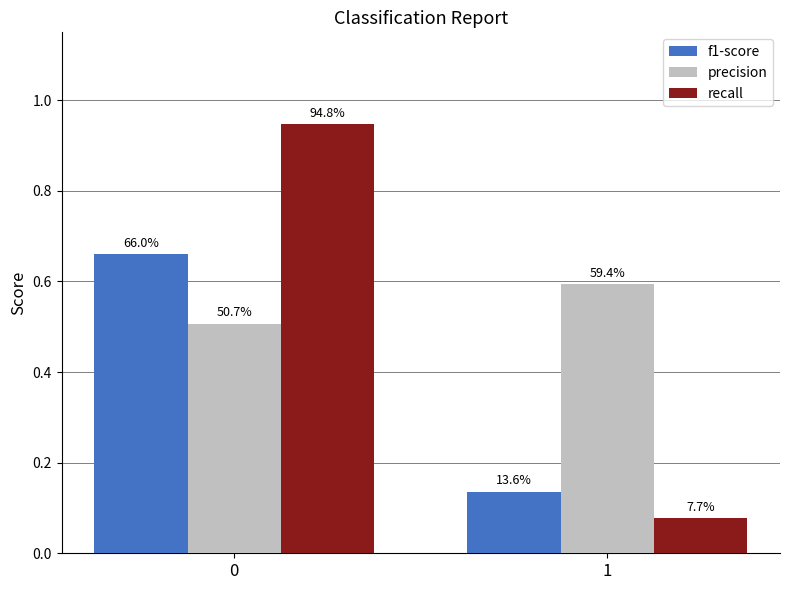

What is the average value of the recall series?

0.5